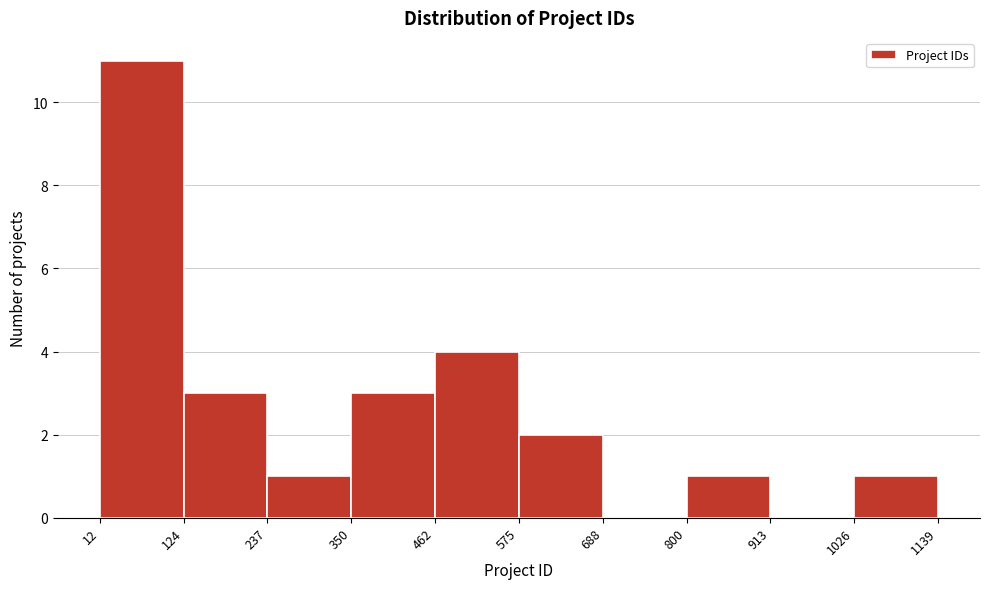

How tall is the bar that spans 124 to 237 on the x-axis? The values are not printed on the chart, so give them approximately, as read against the axis.

3